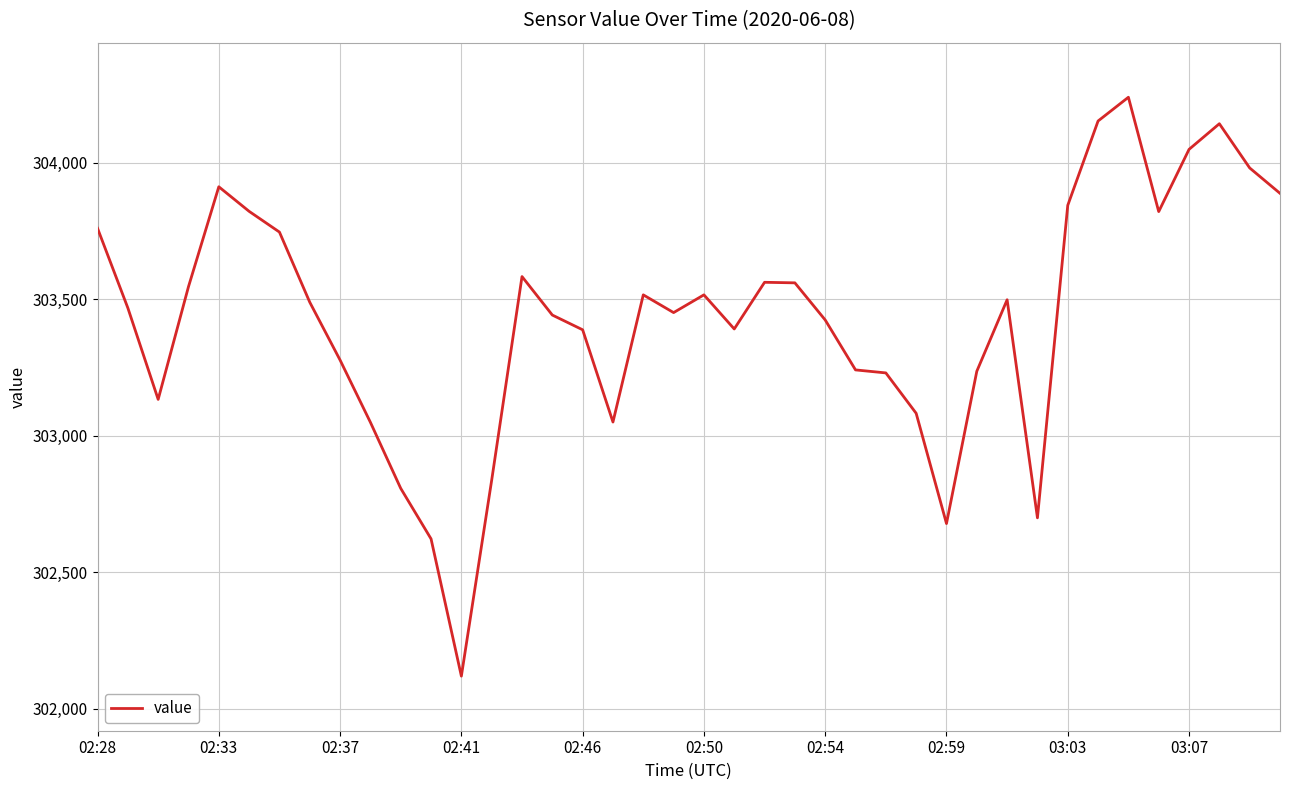

What is the difference between the maximum and minimum values?

2121